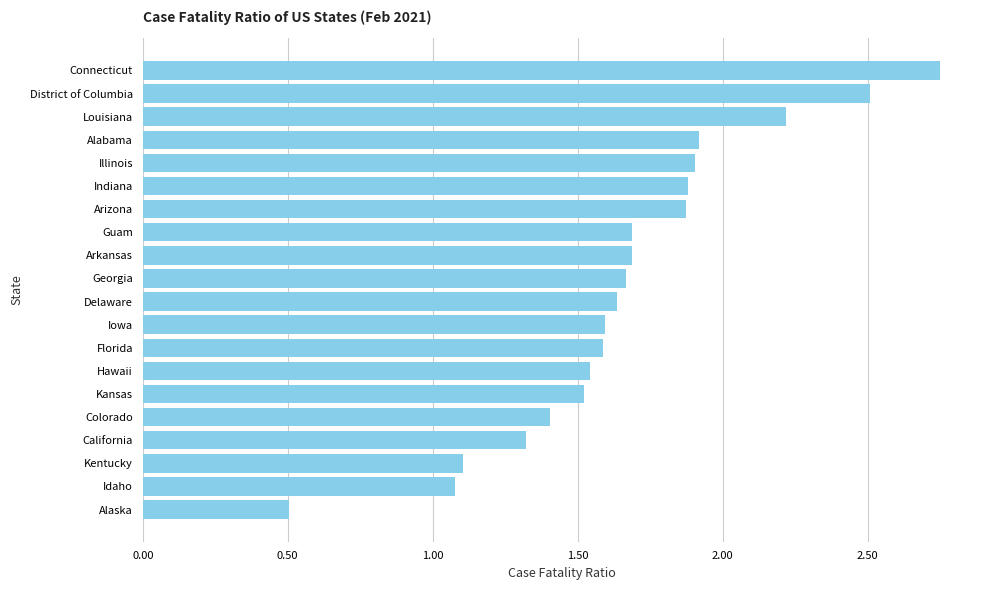

Approximately how many times larger is the value at Iowa compared to Georgia?

1.0